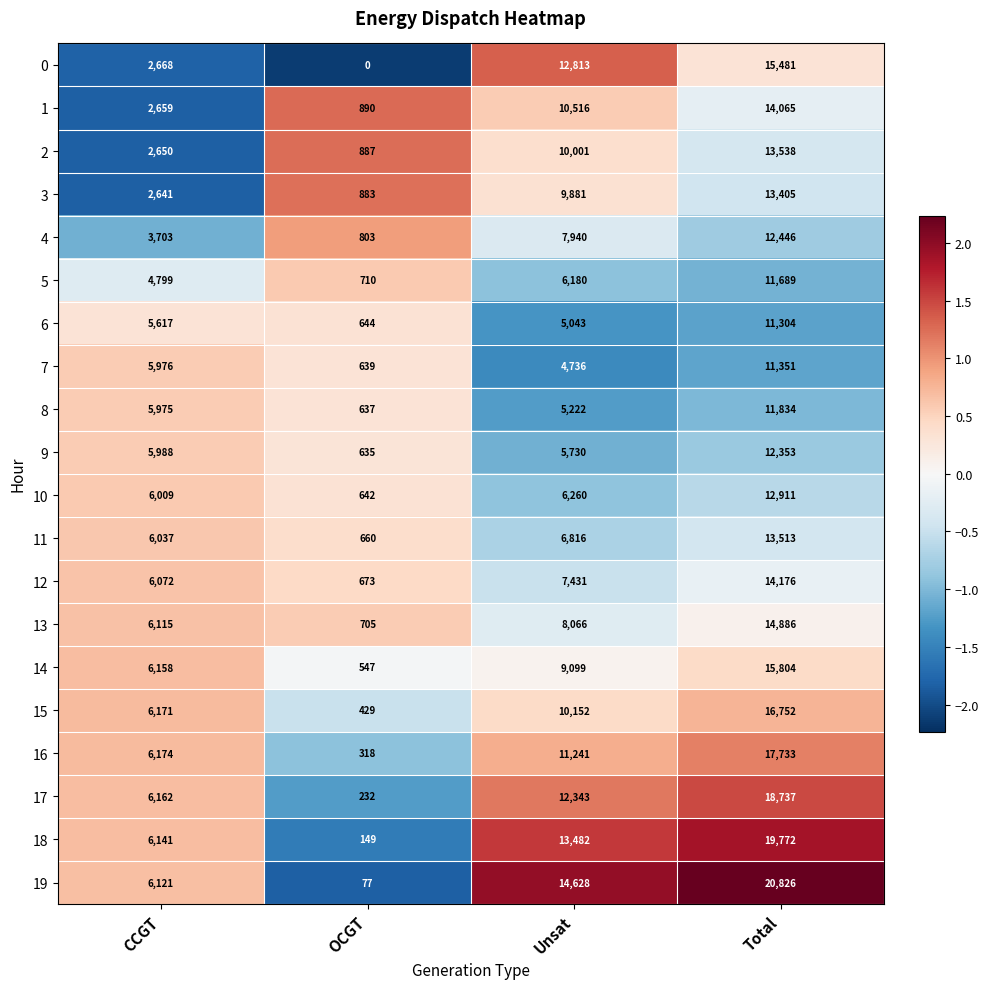

Read the 11 value at Unsat.

6816